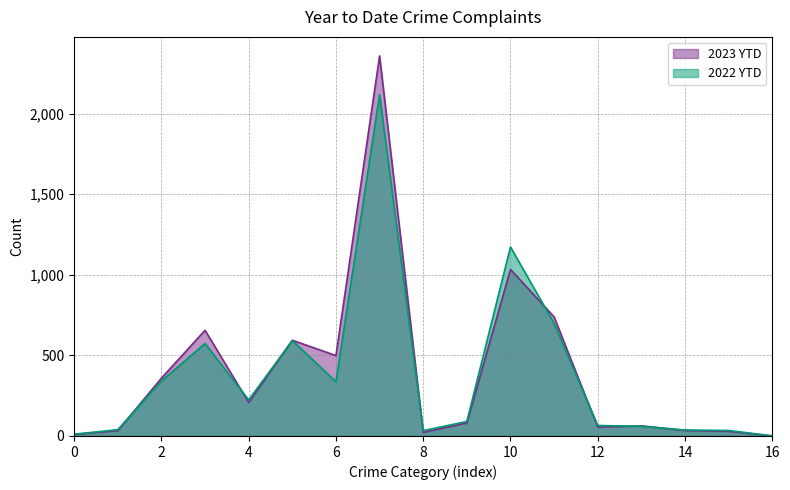

Reading right to left, what are all the values shown in this chart?

2023 YTD: 0	29	34	63	55	739	1034	81	22	2359	499	594	208	656	359	33	10
2022 YTD: 1	34	37	60	65	699	1173	90	33	2118	337	592	224	574	341	39	11